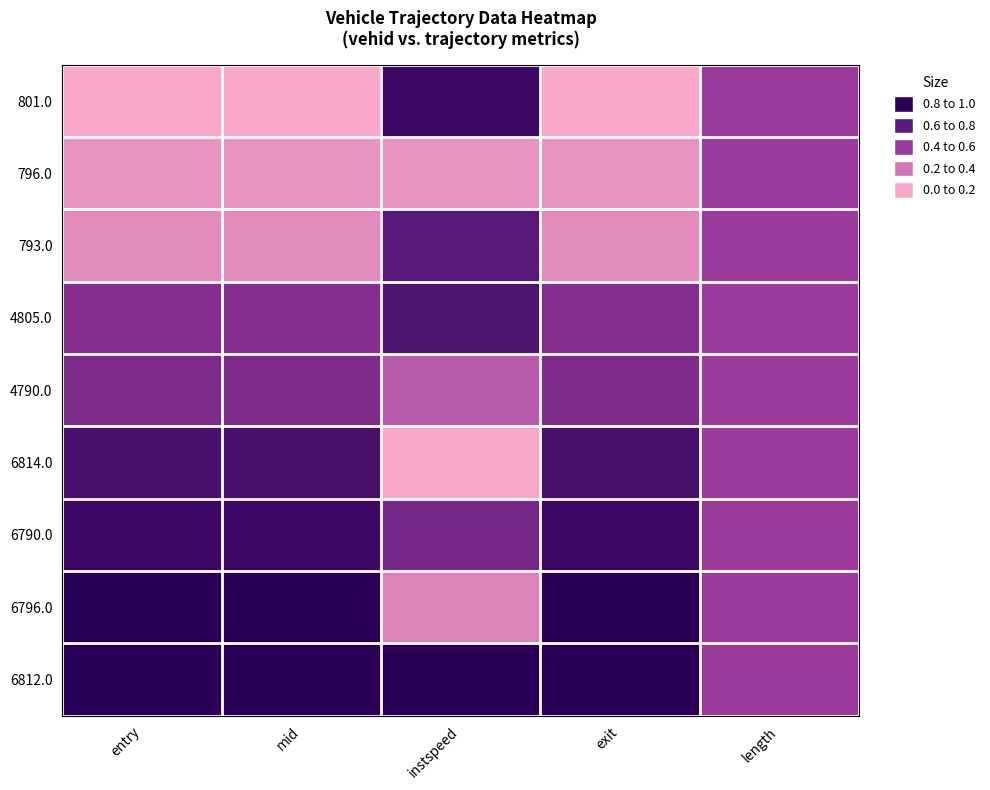

Reading right to left, transcribe all the data shown in this chart.

801.0: length=0.5	exit=0.0	instspeed=0.9	mid=0.0	entry=0.0
796.0: length=0.5	exit=0.1	instspeed=0.1	mid=0.1	entry=0.1
793.0: length=0.5	exit=0.1	instspeed=0.8	mid=0.1	entry=0.1
4805.0: length=0.5	exit=0.6	instspeed=0.8	mid=0.6	entry=0.6
4790.0: length=0.5	exit=0.6	instspeed=0.4	mid=0.6	entry=0.6
6814.0: length=0.5	exit=0.9	instspeed=0.0	mid=0.9	entry=0.9
6790.0: length=0.5	exit=0.9	instspeed=0.6	mid=0.9	entry=0.9
6796.0: length=0.5	exit=1.0	instspeed=0.2	mid=1.0	entry=1.0
6812.0: length=0.5	exit=1.0	instspeed=1.0	mid=1.0	entry=1.0